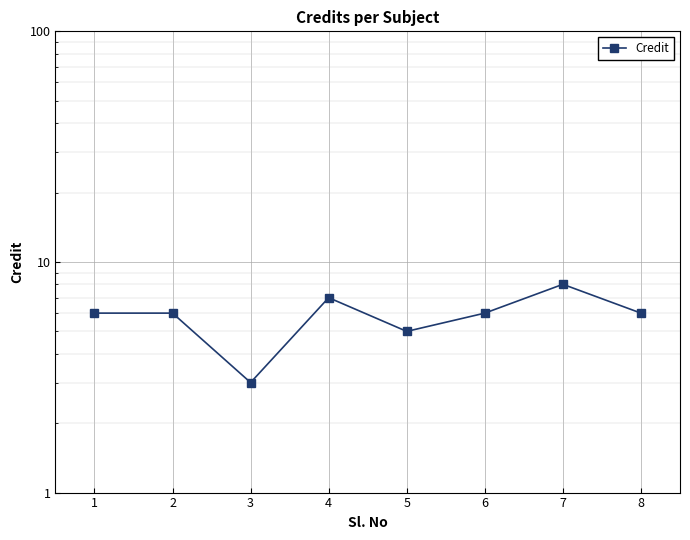

List the labels in order of value, largest first.

7, 4, 1, 2, 6, 8, 5, 3